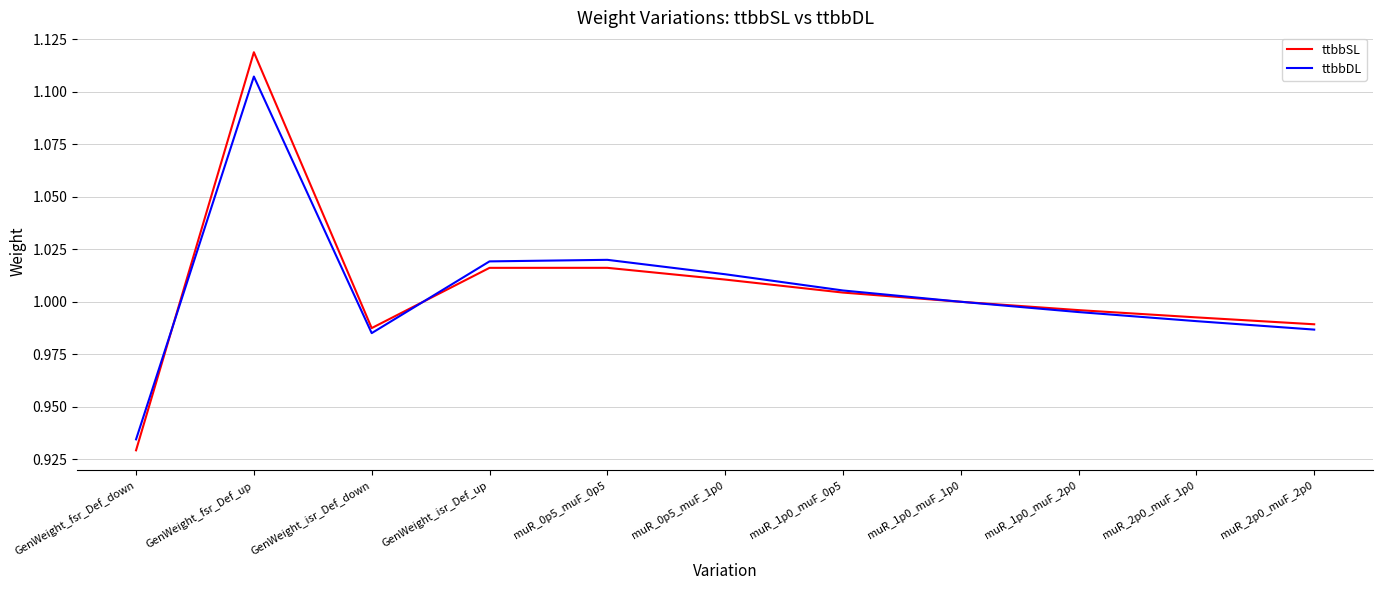

How many series are shown in this chart?

2